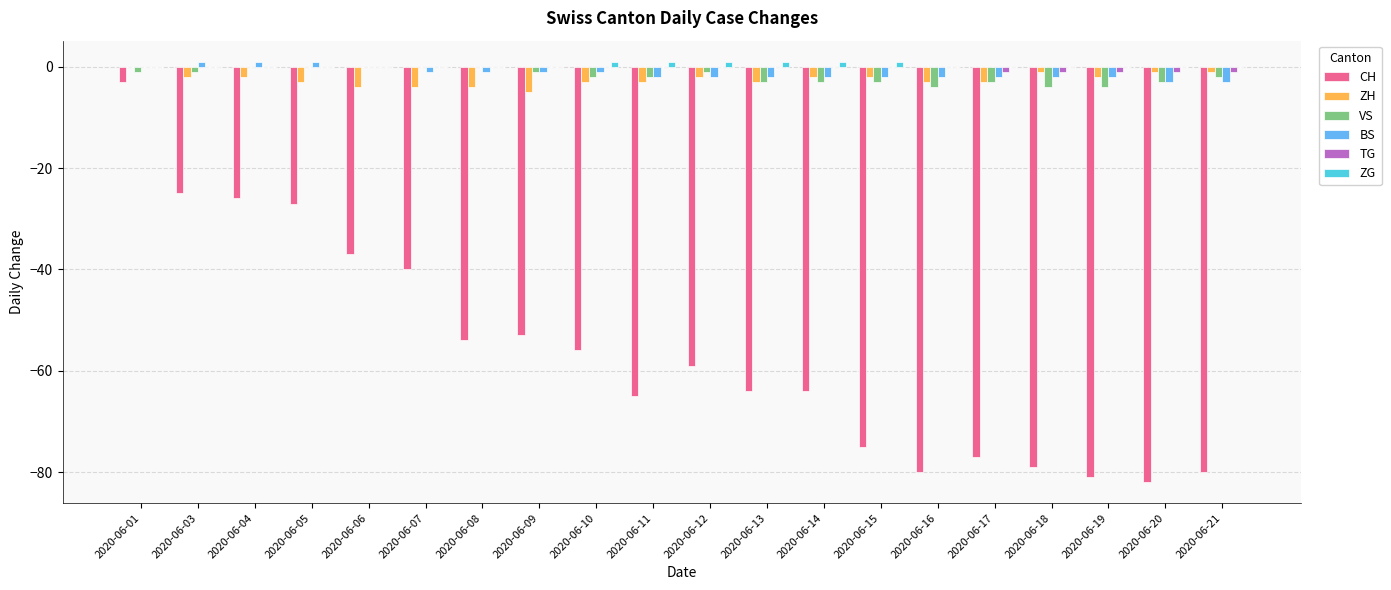

Reading left to right, transcribe all the data shown in this chart.

CH: -3	-25	-26	-27	-37	-40	-54	-53	-56	-65	-59	-64	-64	-75	-80	-77	-79	-81	-82	-80
ZH: 0	-2	-2	-3	-4	-4	-4	-5	-3	-3	-2	-3	-2	-2	-3	-3	-1	-2	-1	-1
VS: -1	-1	0	0	0	0	0	-1	-2	-2	-1	-3	-3	-3	-4	-3	-4	-4	-3	-2
BS: 0	1	1	1	0	-1	-1	-1	-1	-2	-2	-2	-2	-2	-2	-2	-2	-2	-3	-3
TG: 0	0	0	0	0	0	0	0	0	0	0	0	0	0	0	-1	-1	-1	-1	-1
ZG: 0	0	0	0	0	0	0	0	1	1	1	1	1	1	0	0	0	0	0	0